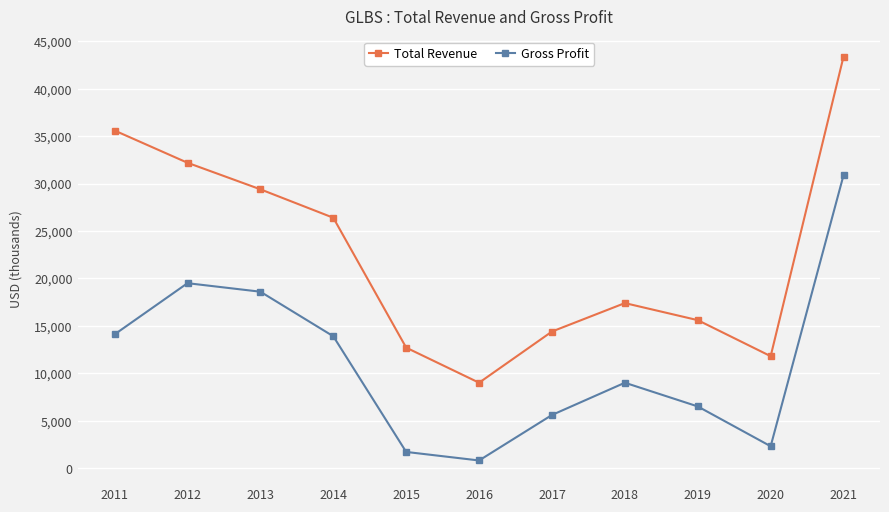

Reading left to right, list all the values displayed in this chart.

Total Revenue: 2011=35600	2012=32200	2013=29400	2014=26400	2015=12700	2016=9000	2017=14400	2018=17400	2019=15600	2020=11800	2021=43400
Gross Profit: 2011=14100	2012=19500	2013=18600	2014=13900	2015=1700	2016=800	2017=5600	2018=9000	2019=6500	2020=2300	2021=30900